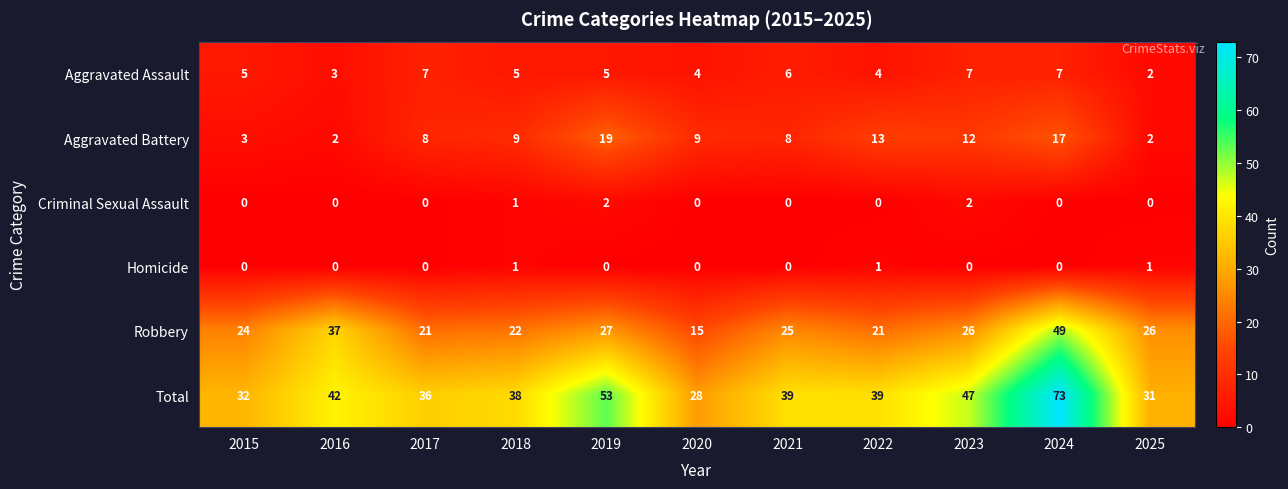

What is the difference between the maximum and minimum values in the Aggravated Assault series?

5